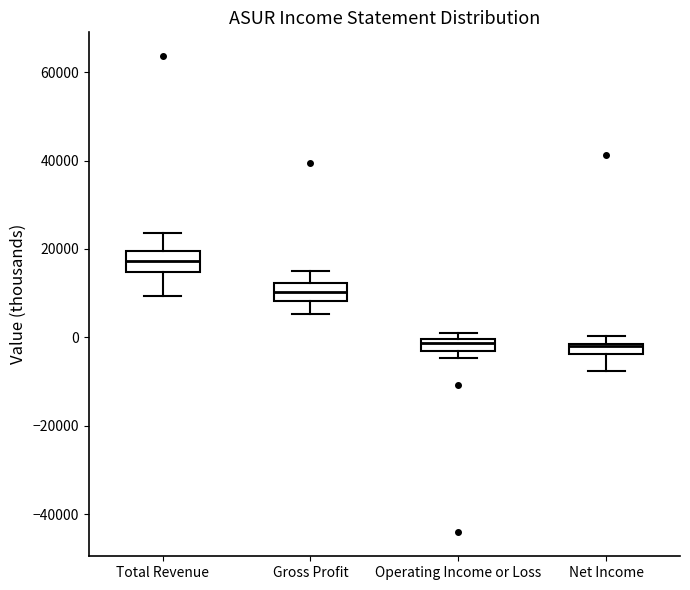

Where does the median line of the box for Operating Income or Loss sit on the y-axis? The values are not printed on the chart, so give them approximately, as read against the axis.

-2000